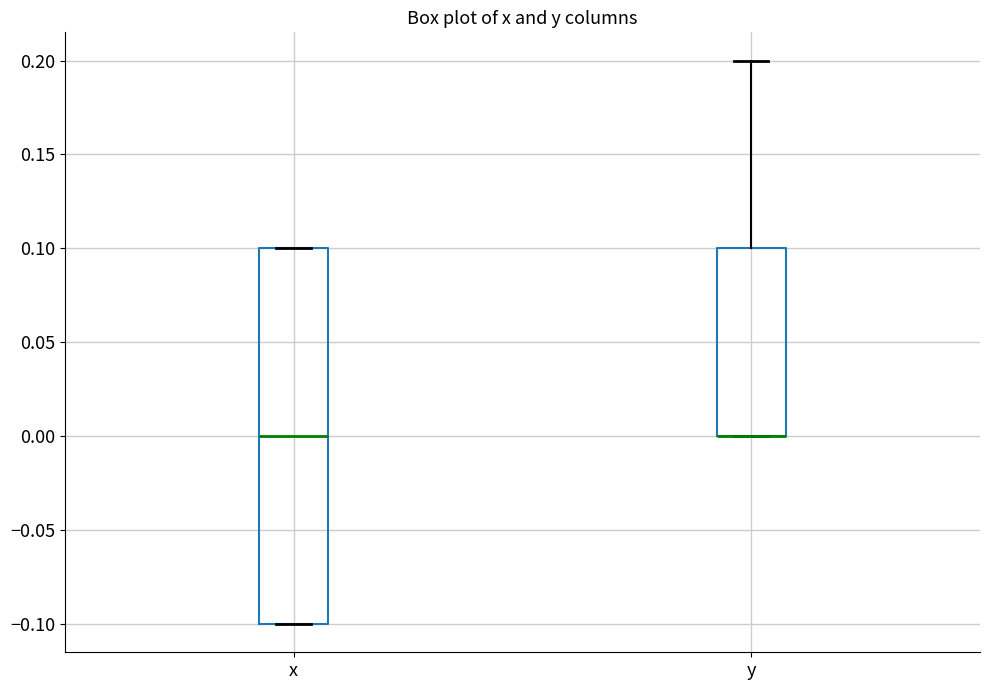

Comparing the boxes themselves (not the whiskers), which one is the tallest?

x